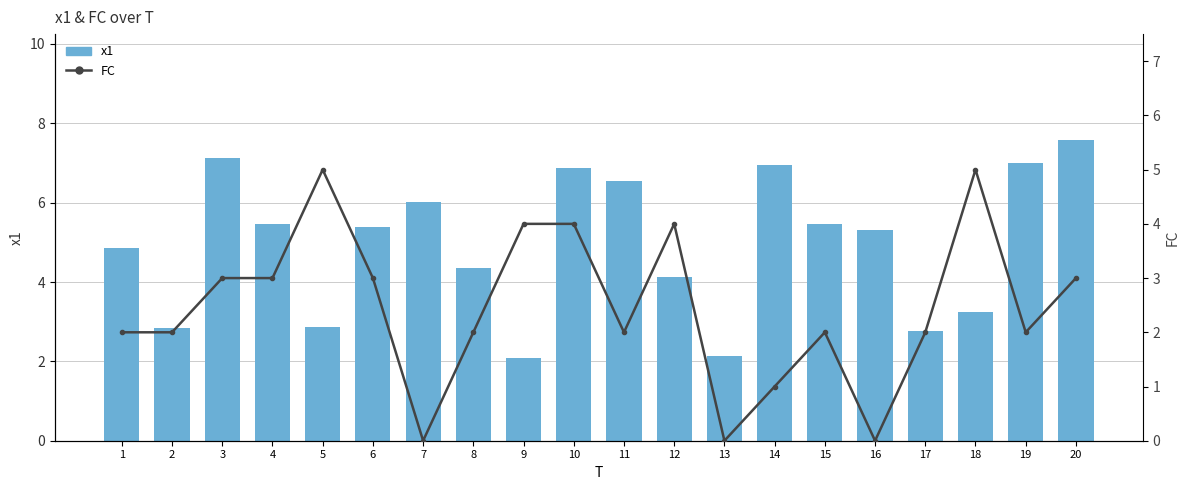

What is the difference between the maximum and minimum values in the x1 series?

5.5